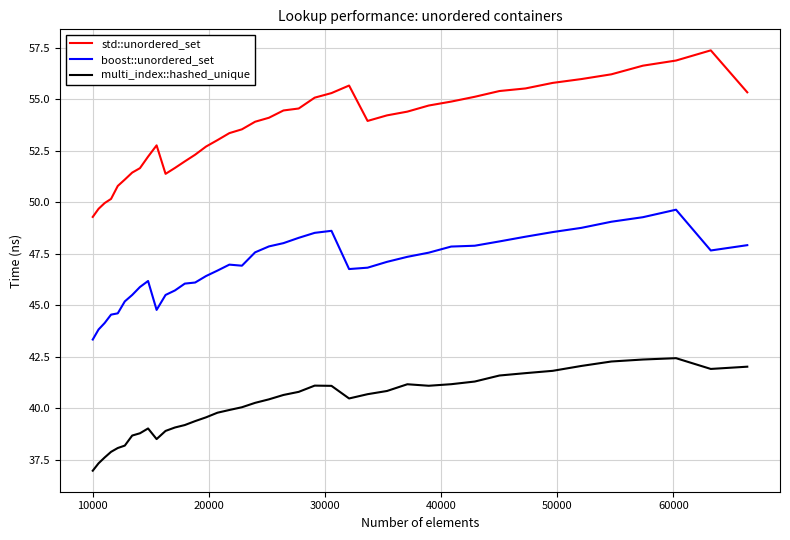

Which series has the largest range (max minus min)?

std::unordered_set